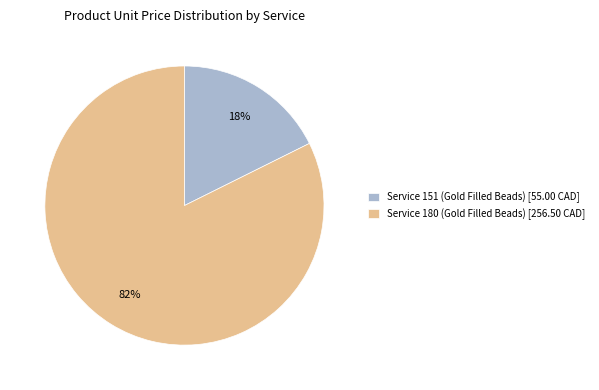

Is there a majority slice in this chart?

Yes